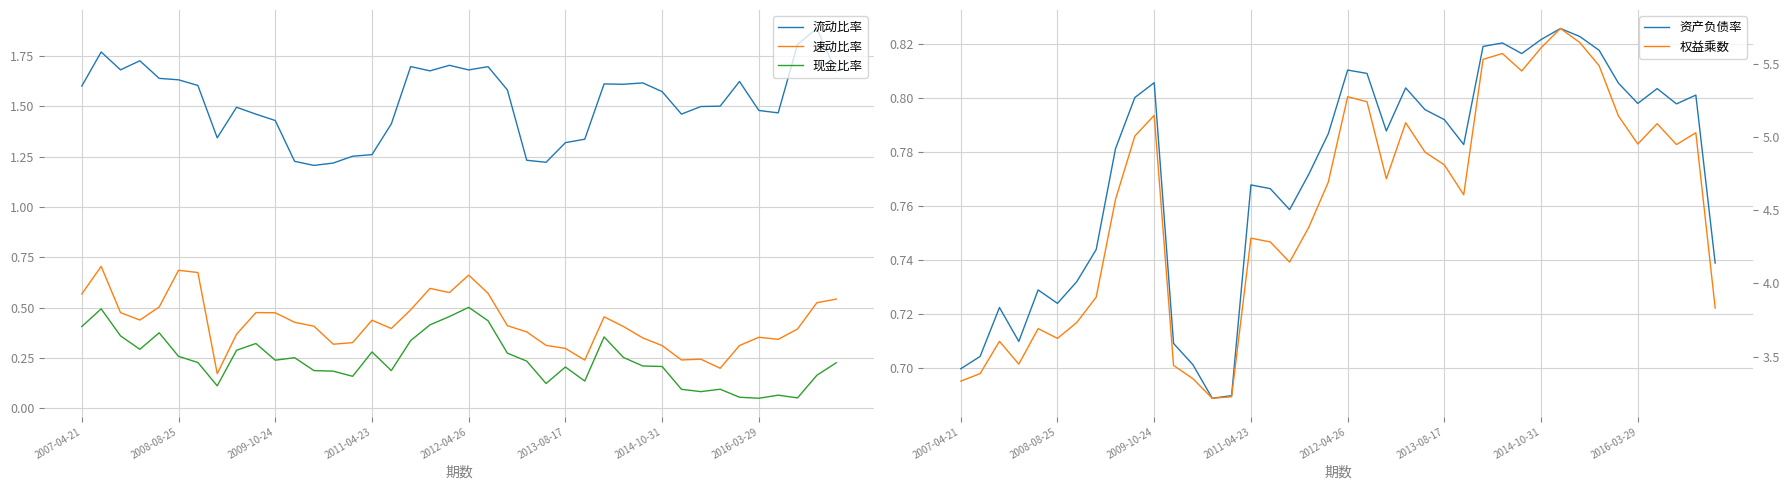

What is the average value of the 速动比率 series?

0.4